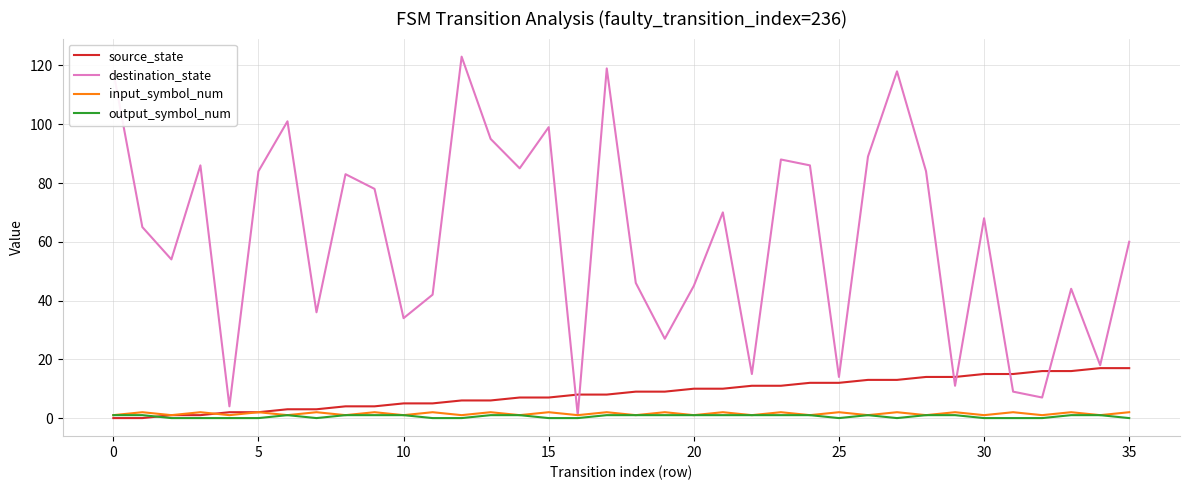

What is the greatest value displayed?

123